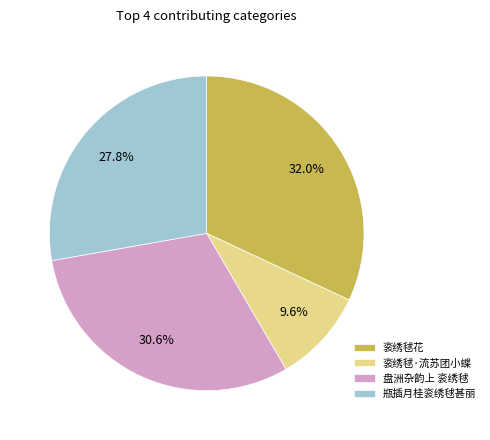

What percentage is the 盘洲杂韵上 衮绣毬 slice, to the nearest percent?

31%